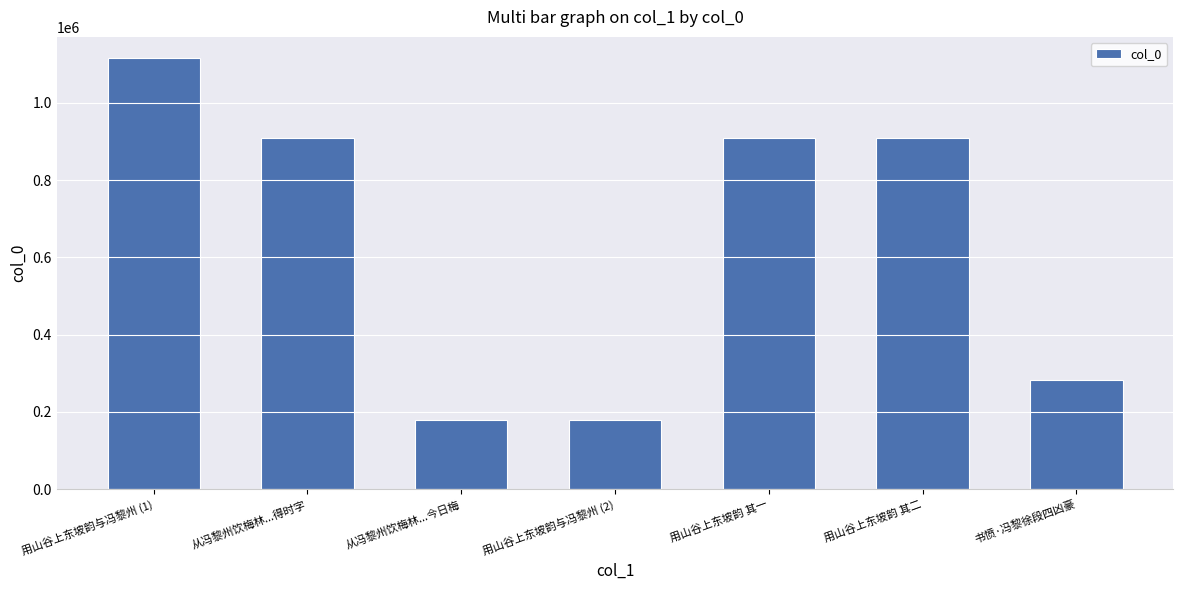

What is the difference between the maximum and minimum values?

934701